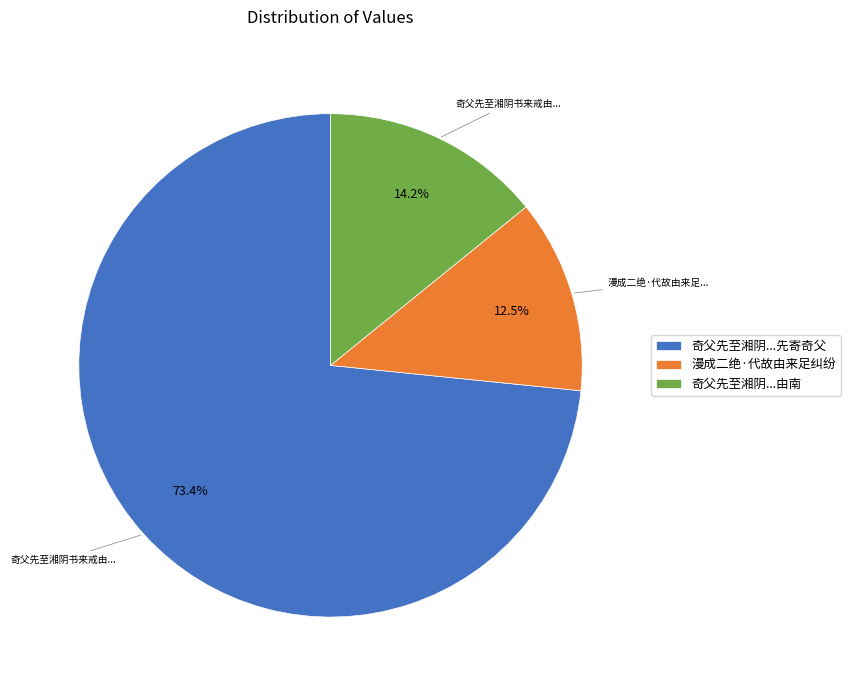

To the nearest percent, what is the average slice percentage?

33%